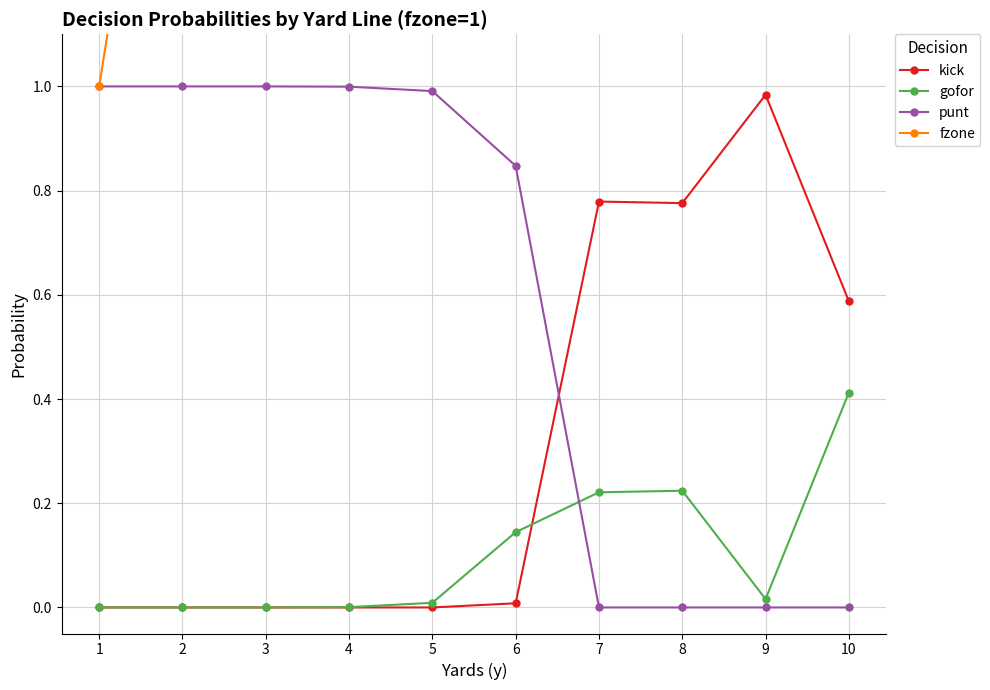

What is the greatest value displayed?

4.0